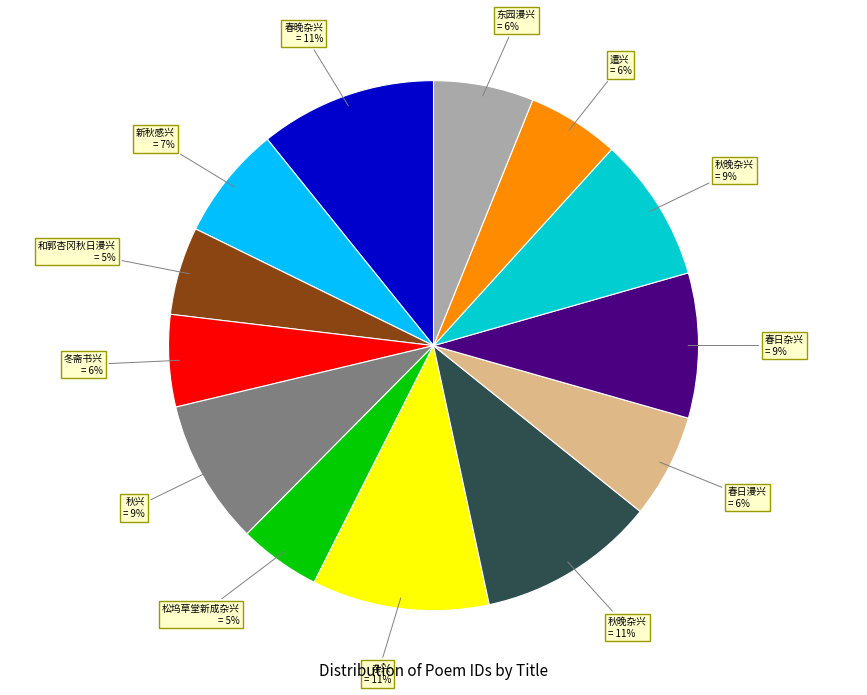

To the nearest percent, what is the average slice percentage?

8%